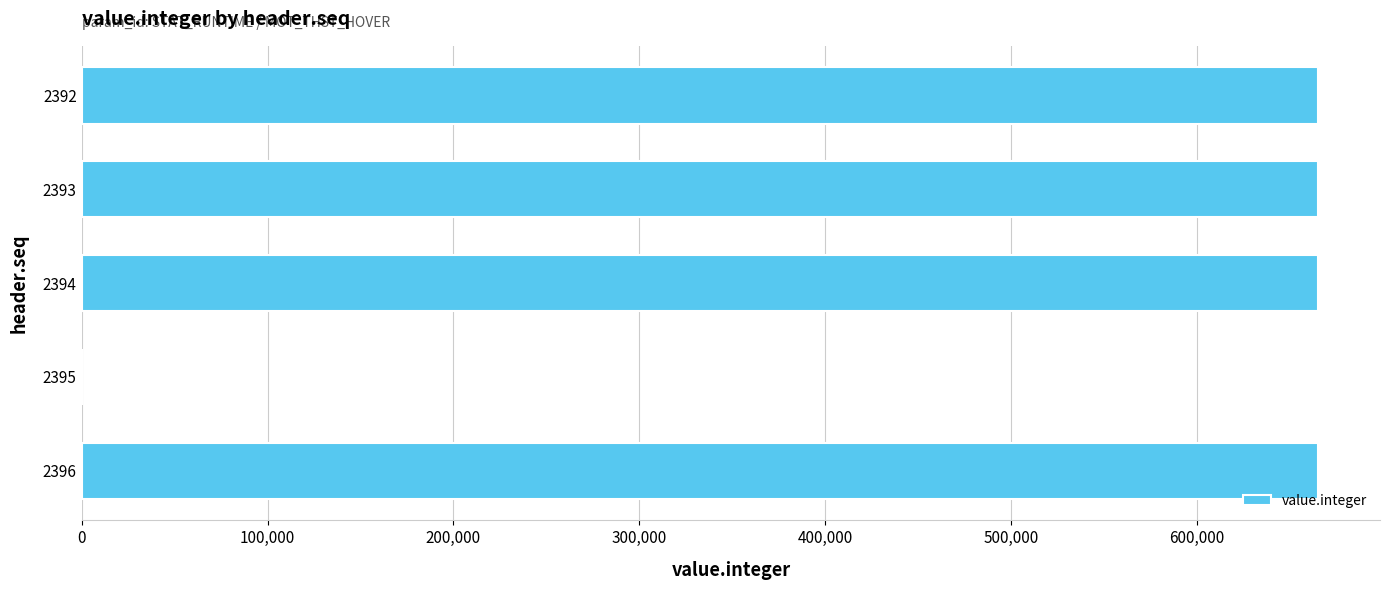

Approximately how many times larger is the value at 2396 compared to 2394?

1.0